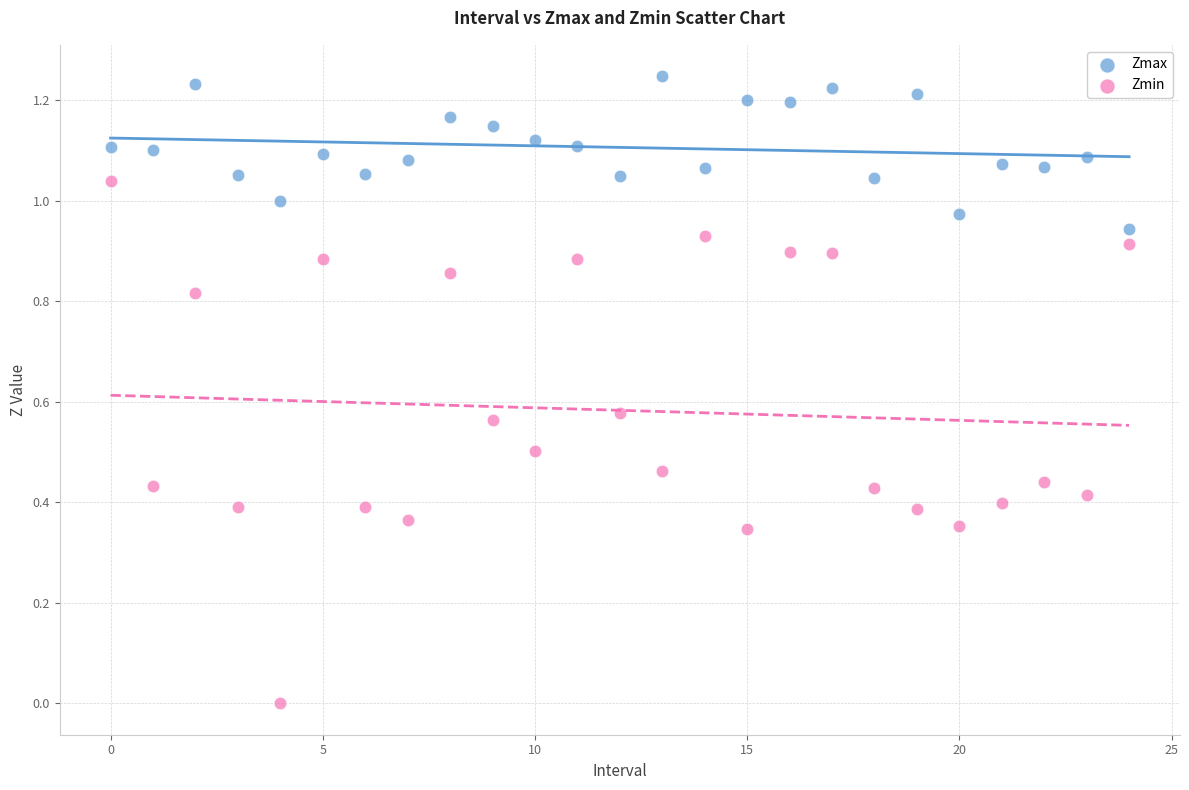

Which series has the widest spread of Y values?

Zmin